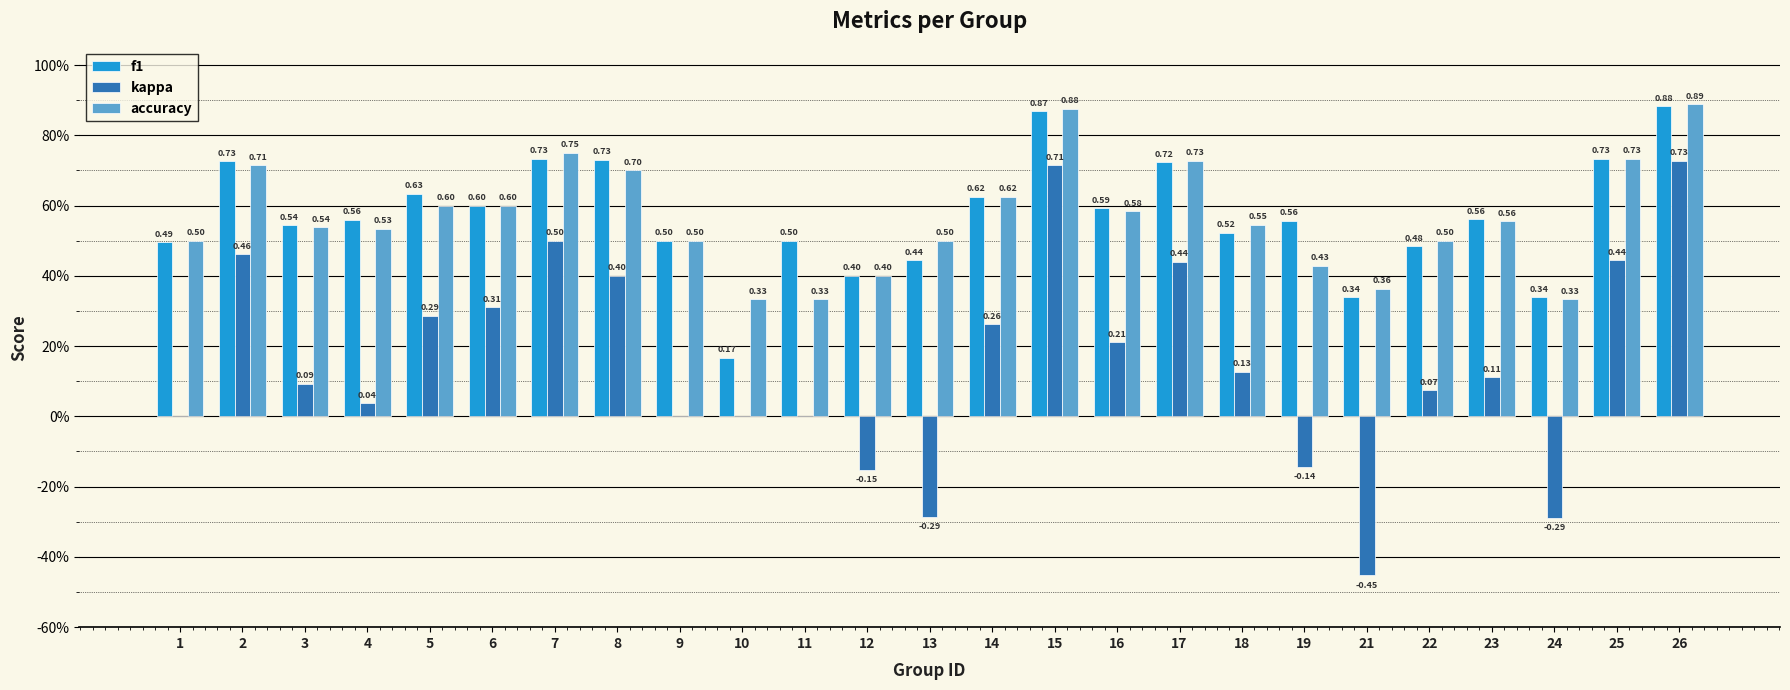

What are all the series names shown in the legend?

f1, kappa, accuracy